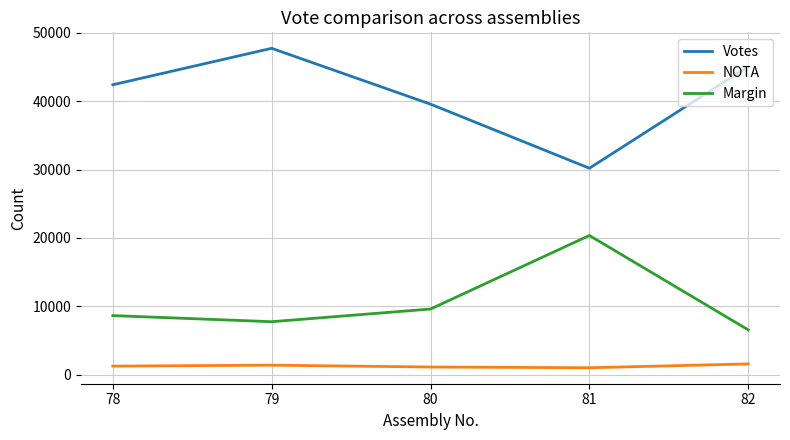

What is the average value of the Votes series?

40971